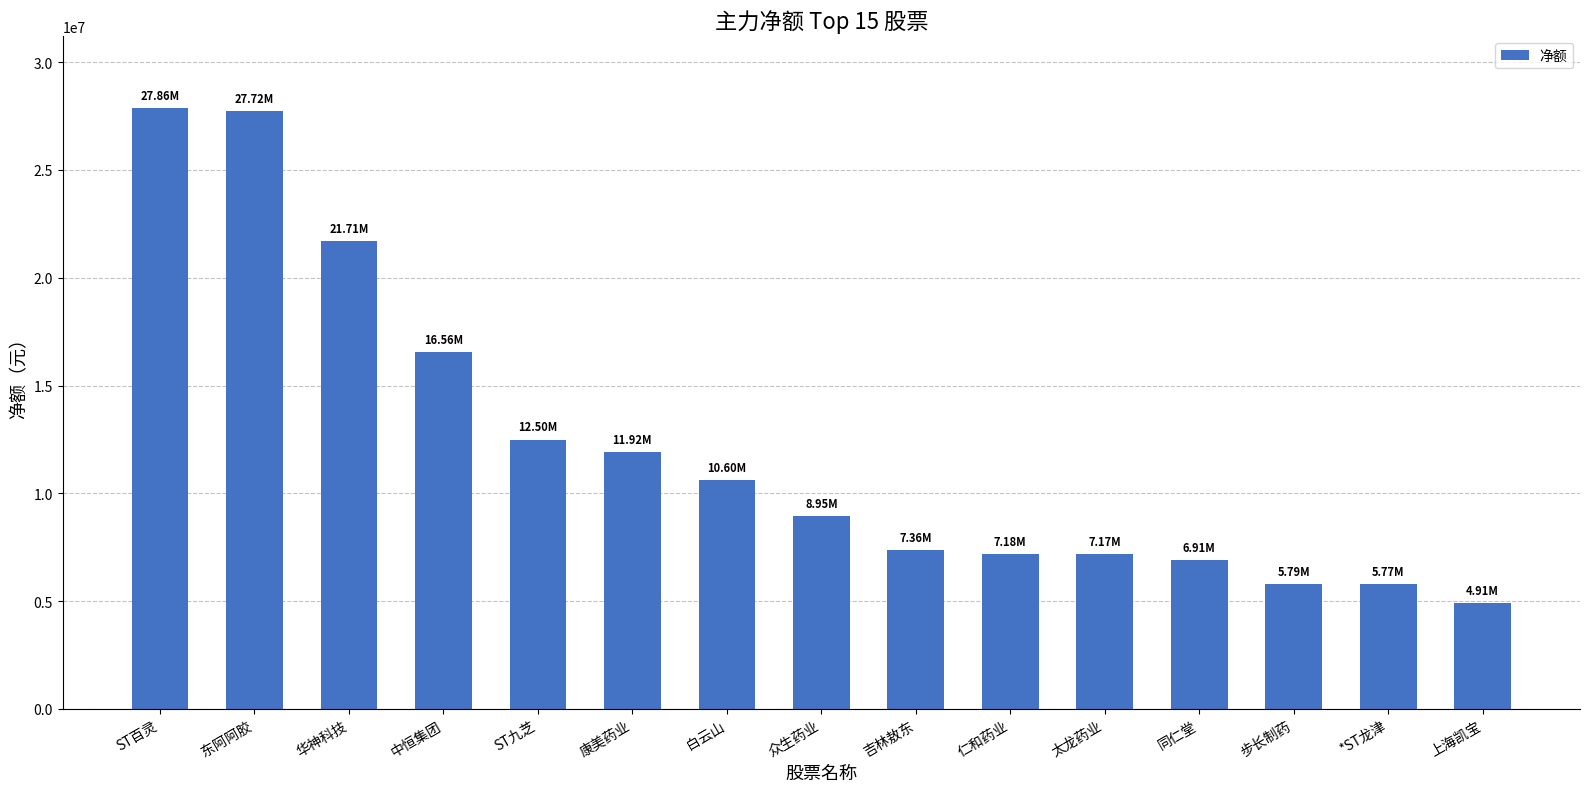

True or false: the data shows 4414936 at 同仁堂.

False